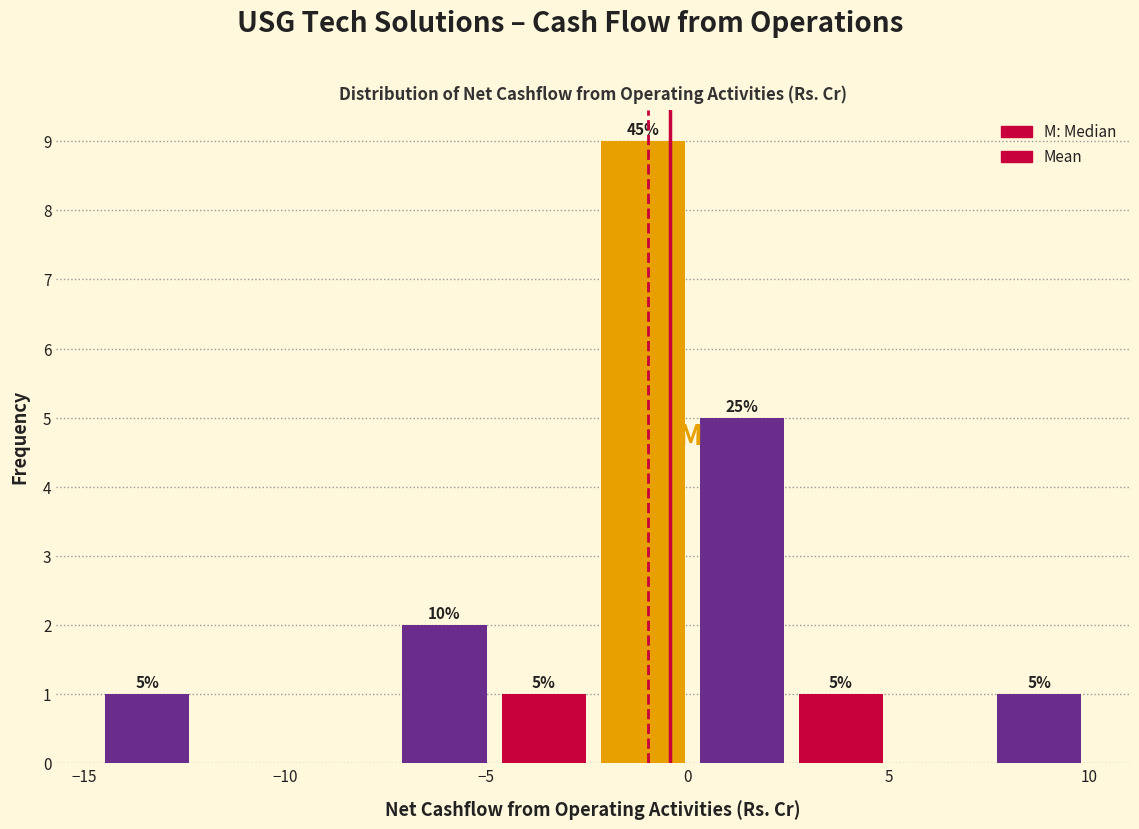

Over which range of the x-axis is the bar tallest?

-2.5 to 0.0